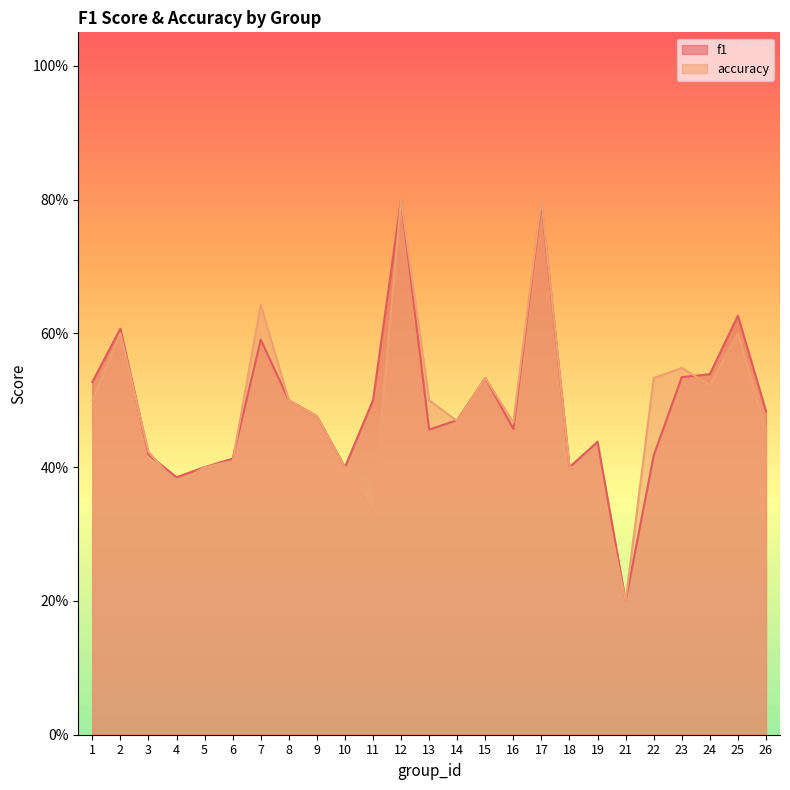

At how many categories does at least one series exceed 0?

25